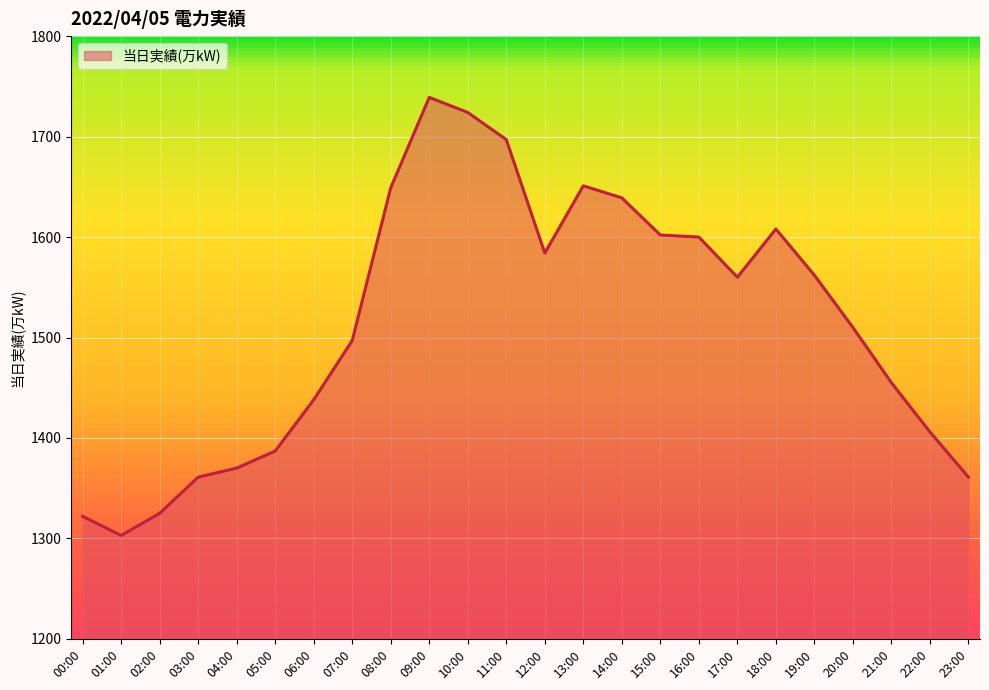

Approximately how many times larger is the value at 04:00 compared to 14:00?

0.8